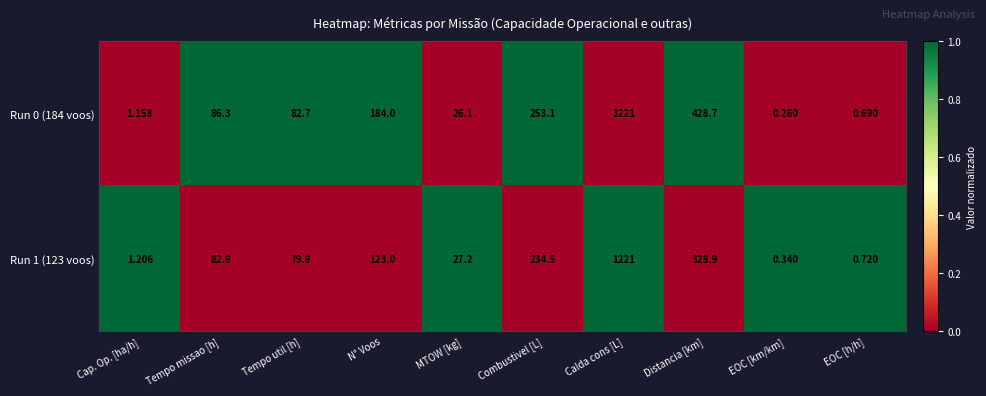

Which label corresponds to the largest value in the chart?

Calda cons [L]